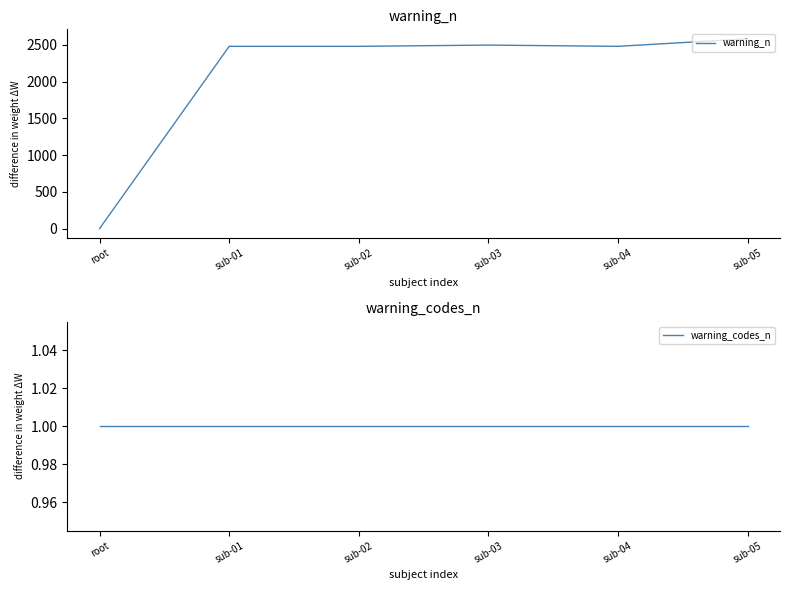

Rank the categories by warning_codes_n value from lowest to highest.

root, sub-01, sub-02, sub-03, sub-04, sub-05